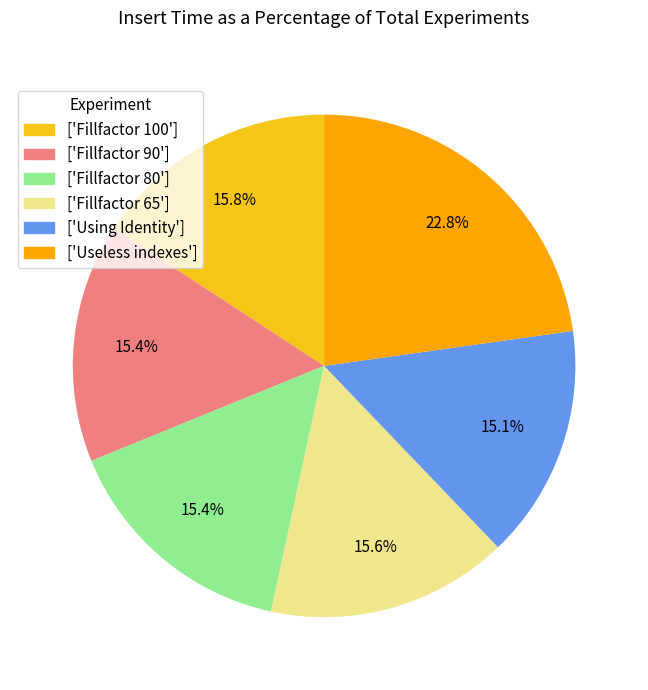

Which slice is the largest?

['Useless indexes']